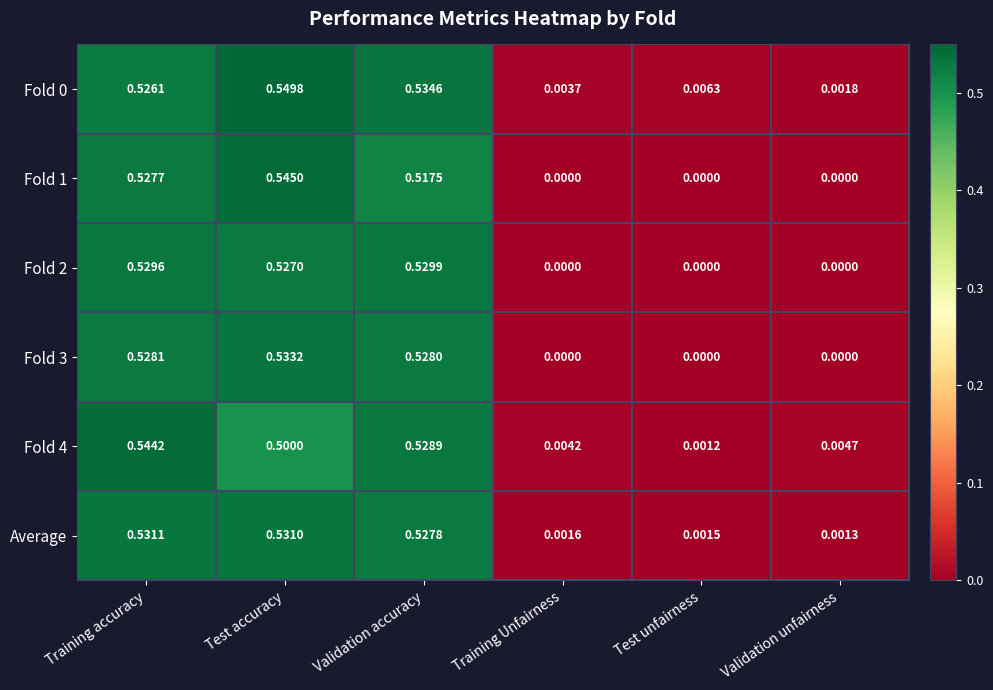

At how many categories does at least one series exceed 0?

6